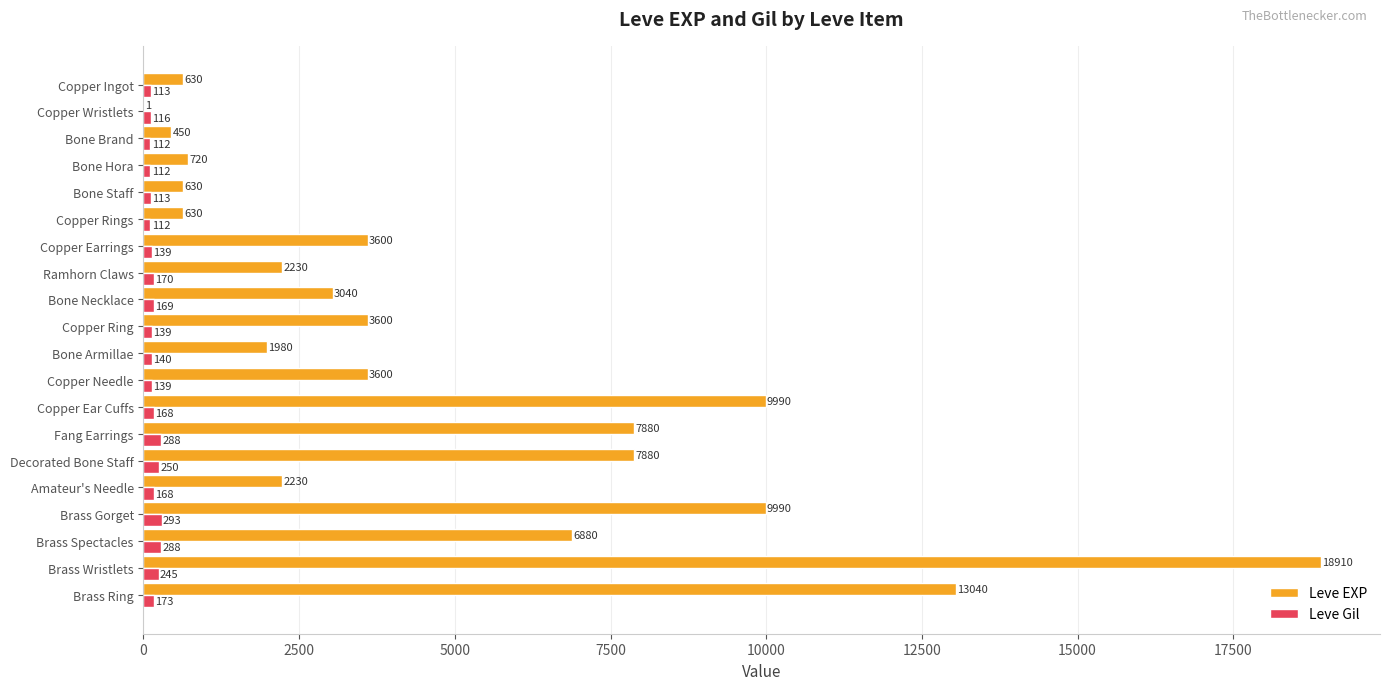

Between Decorated Bone Staff and Amateur's Needle, which series saw the biggest shift?

Leve EXP